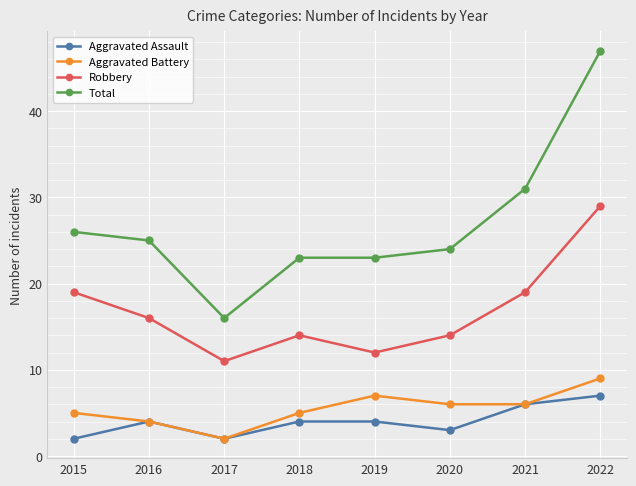

Count the Aggravated Assault values in the range 3 to 6.

5